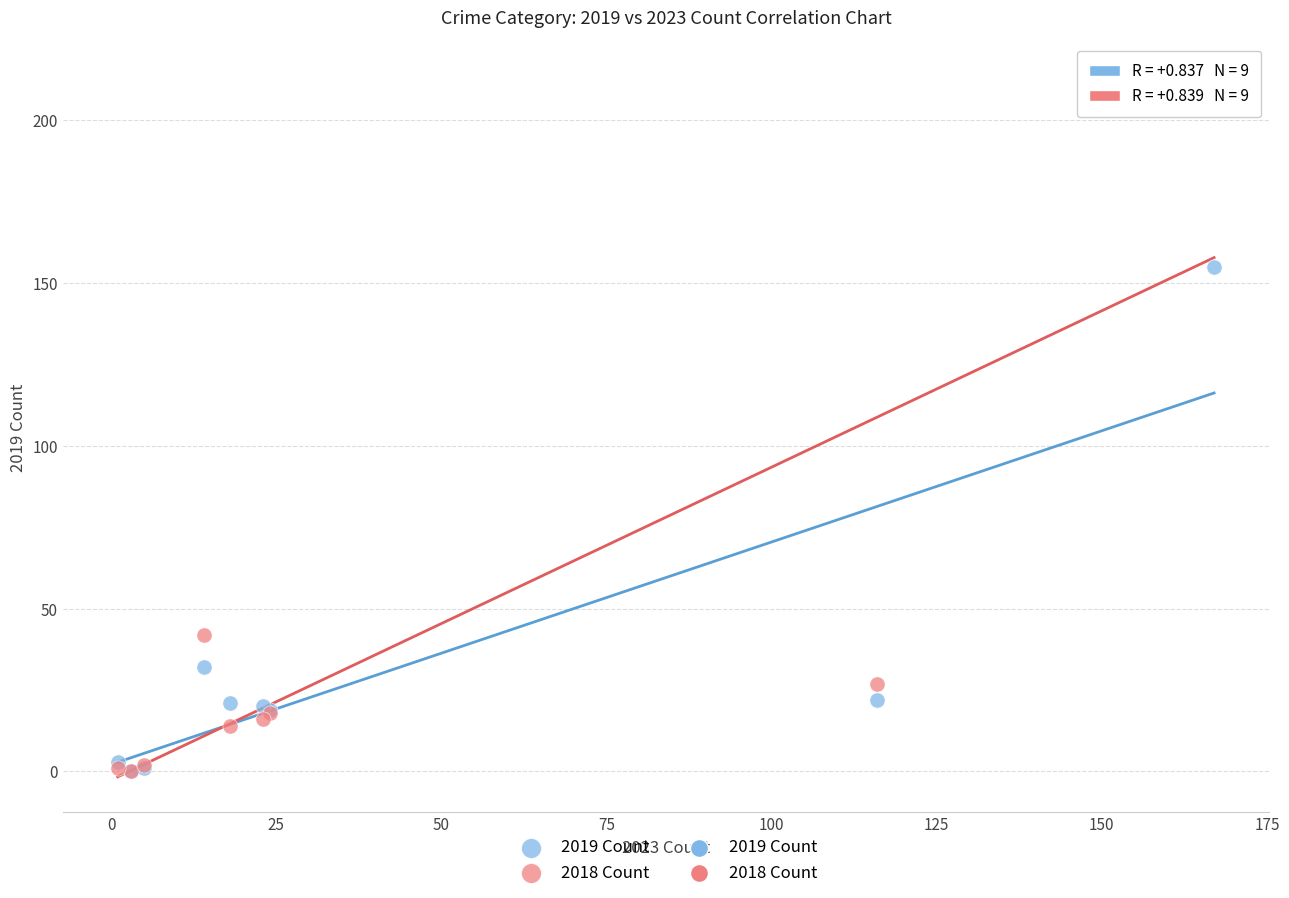

Across all series, what Y value is closest to 106?

155